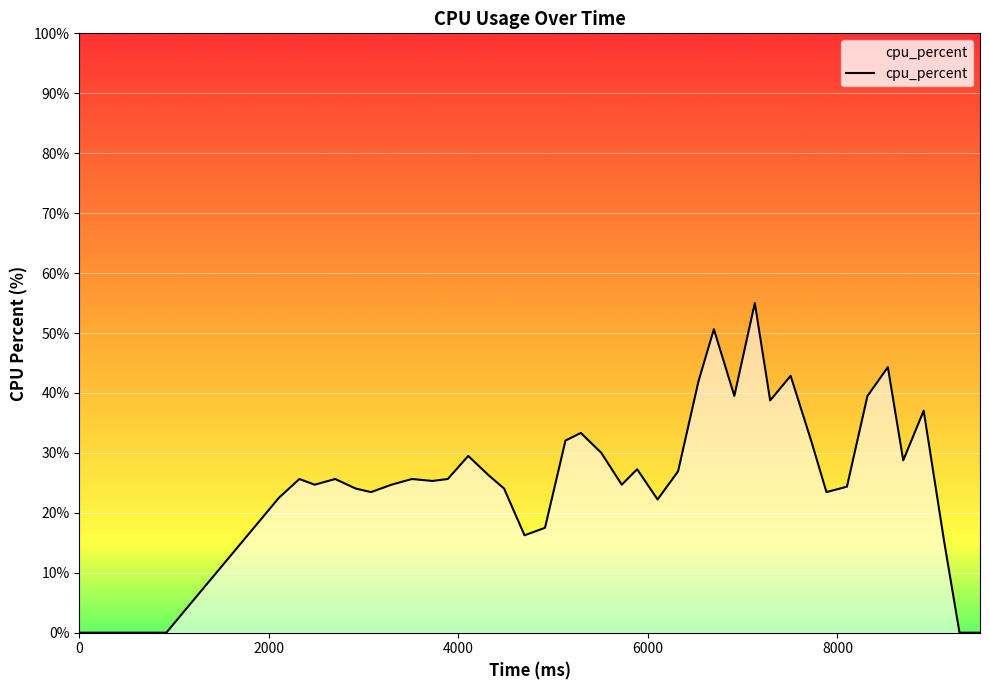

Is this an area chart (filled region under the line)?

Yes